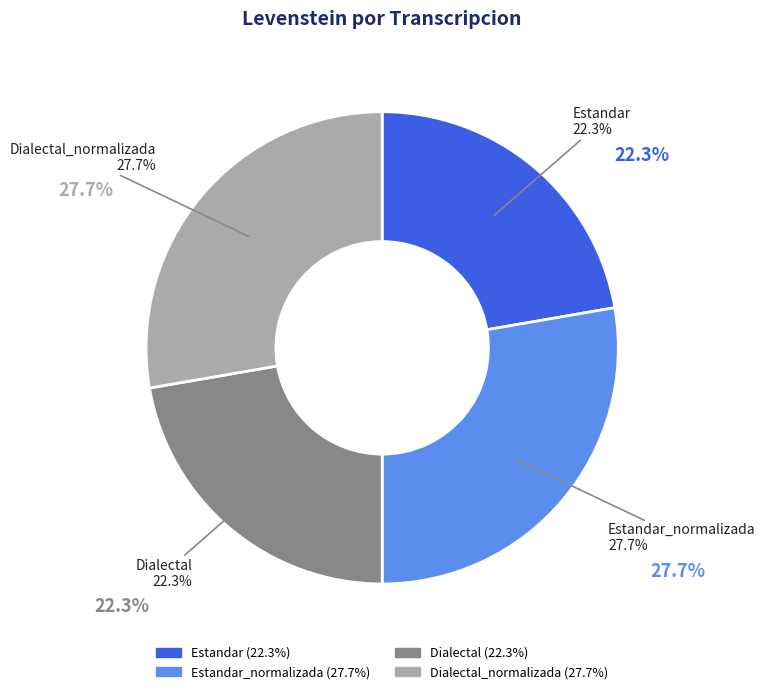

Which slice is the smallest?

Estandar